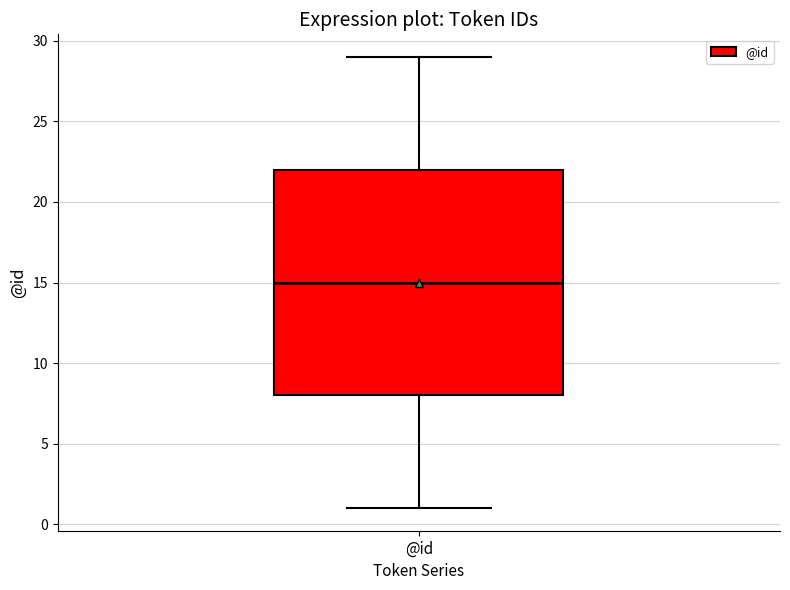

Transcribe this box plot: give where the median line is, the range the box spans, and where the two whiskers end, as read against the y-axis. The values are not printed on the chart, so give them approximately, as read against the axis.

median 15, box 8 to 22, whiskers 1 to 29